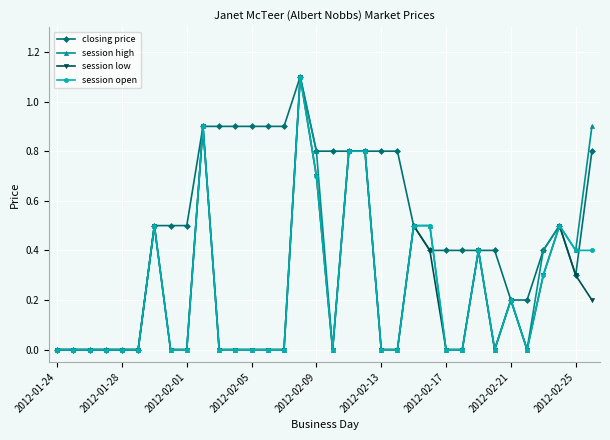

What is the sum of all session open values?

8.0